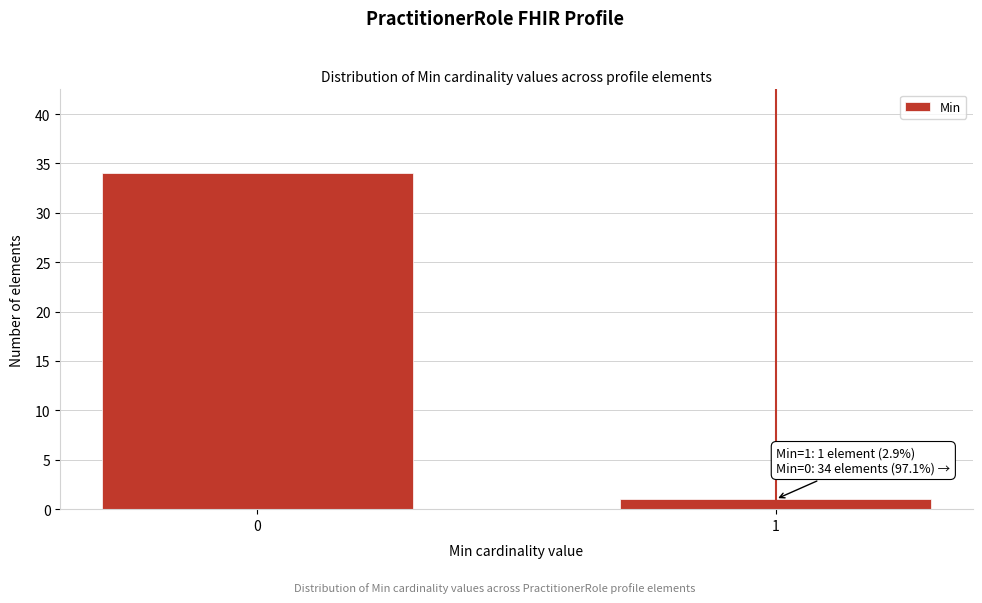

Reading left to right, list all the values displayed in this chart.

0=34	1=1